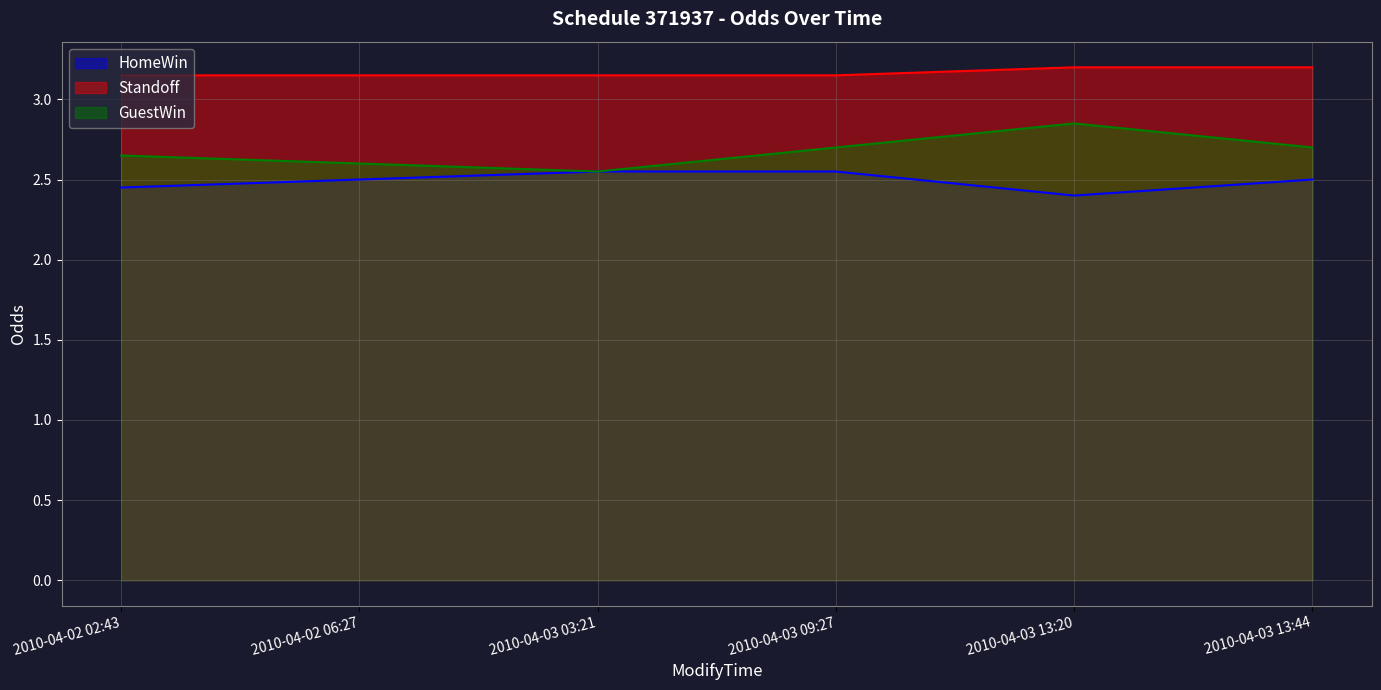

At how many categories does at least one series exceed 3?

6